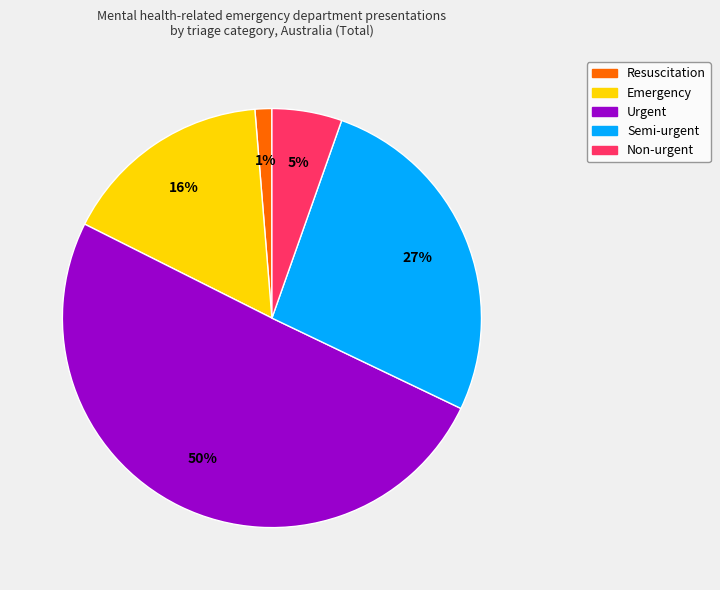

Approximately how many times larger is the value at Semi-urgent compared to Urgent?

0.5